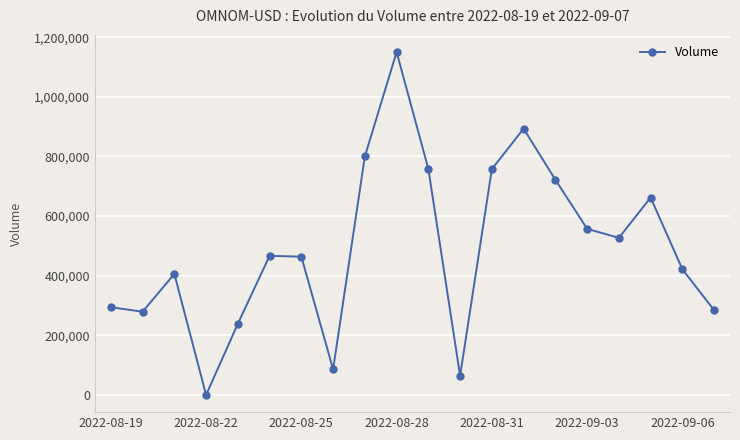

How many data points are less than 466734?

10